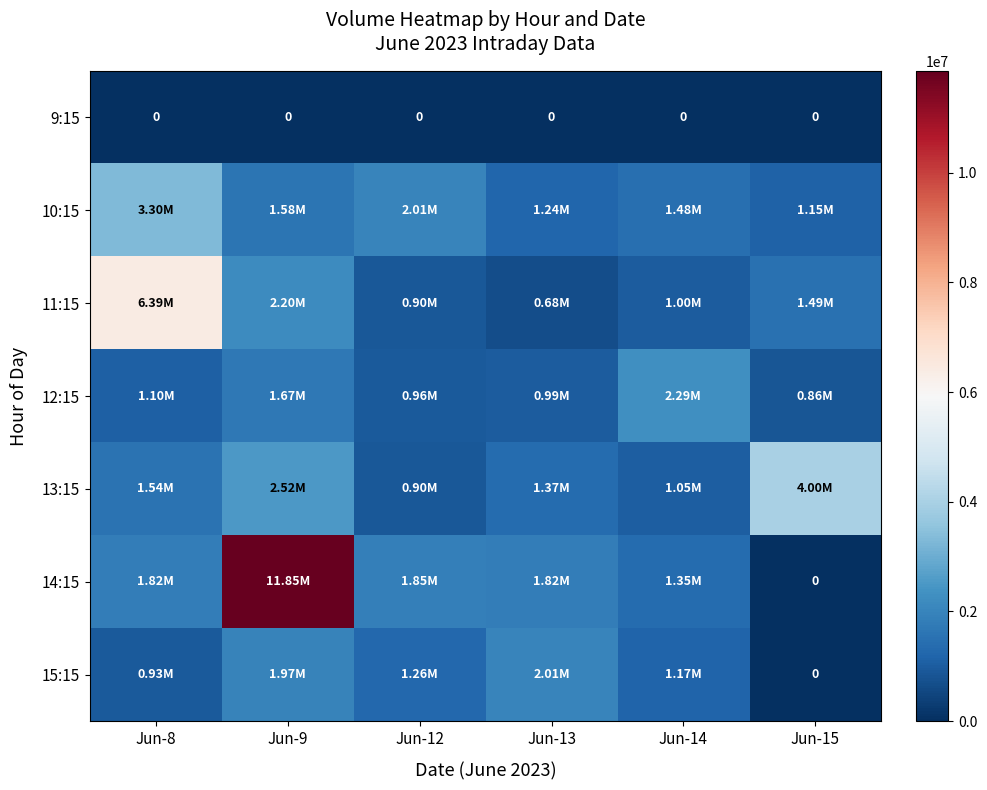

Rank the series at Jun-9 from lowest to highest value.

9:15, 10:15, 12:15, 15:15, 11:15, 13:15, 14:15